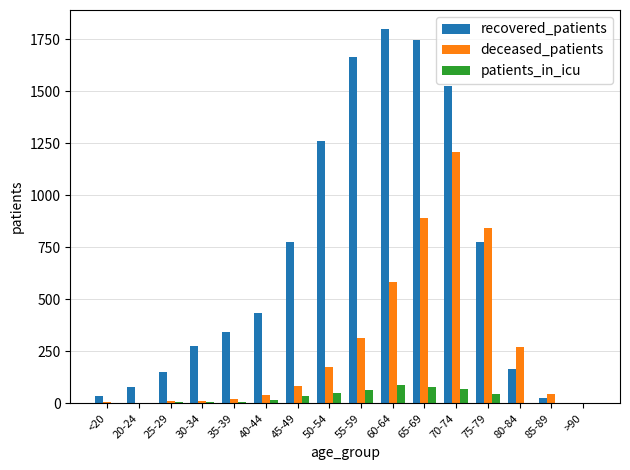

How many groups of bars are there?

16